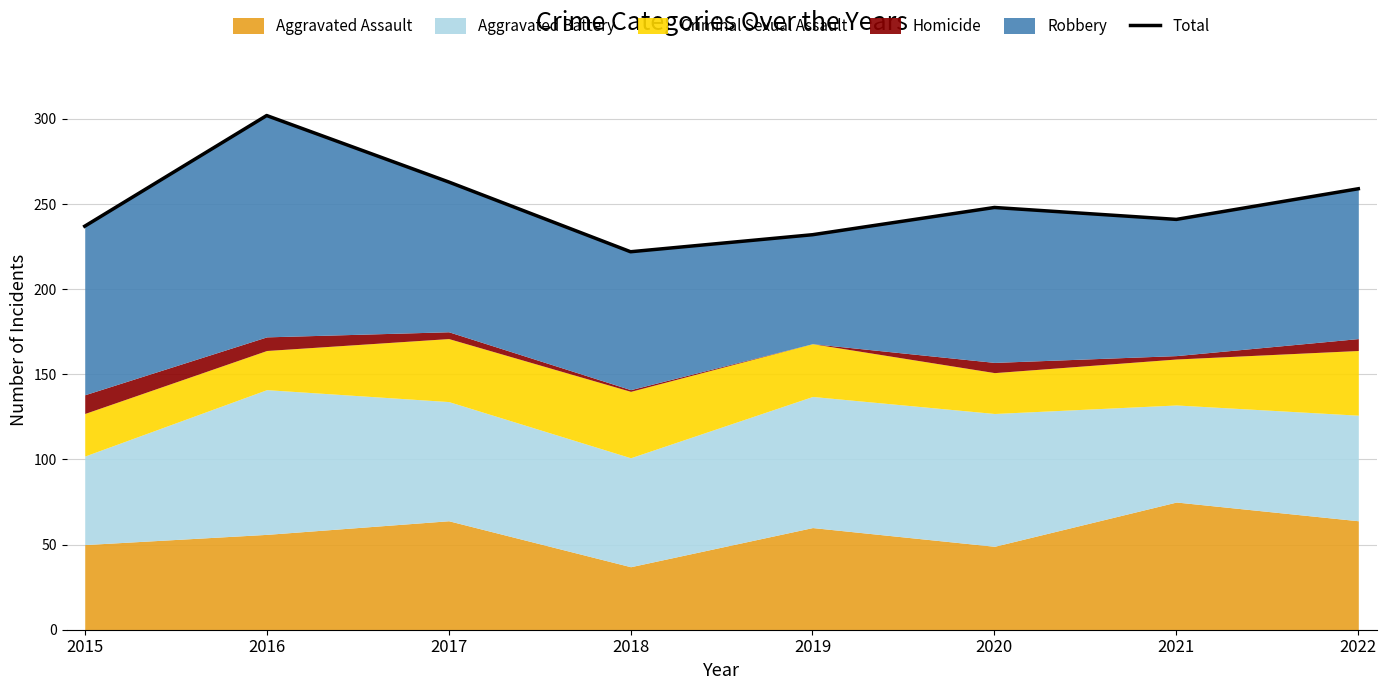

What is the maximum value shown in the chart?

302